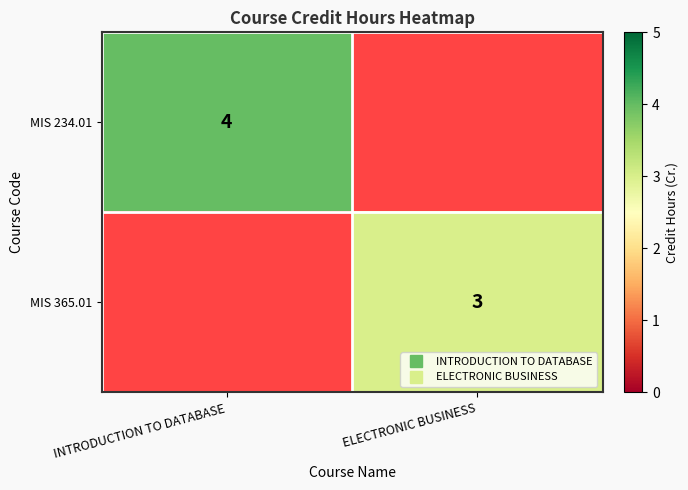

Rank the series by their maximum value, from lowest to highest.

MIS 365.01, MIS 234.01